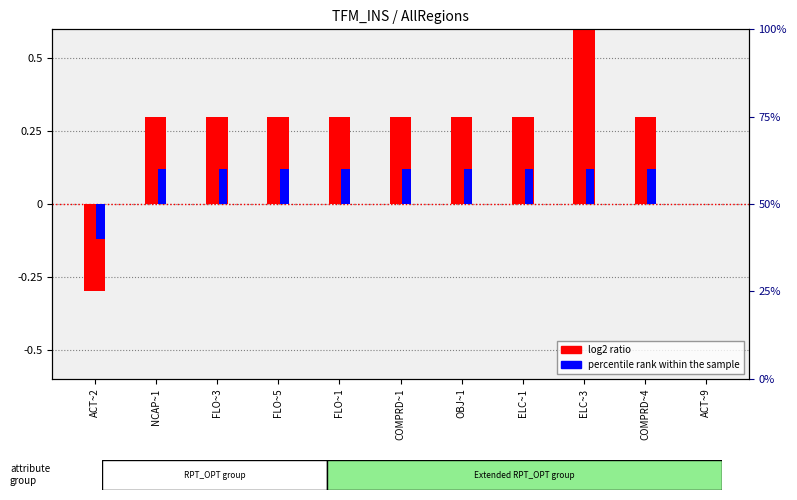

The value of log2 ratio at ACT~2 is -0.2. True or false?

False